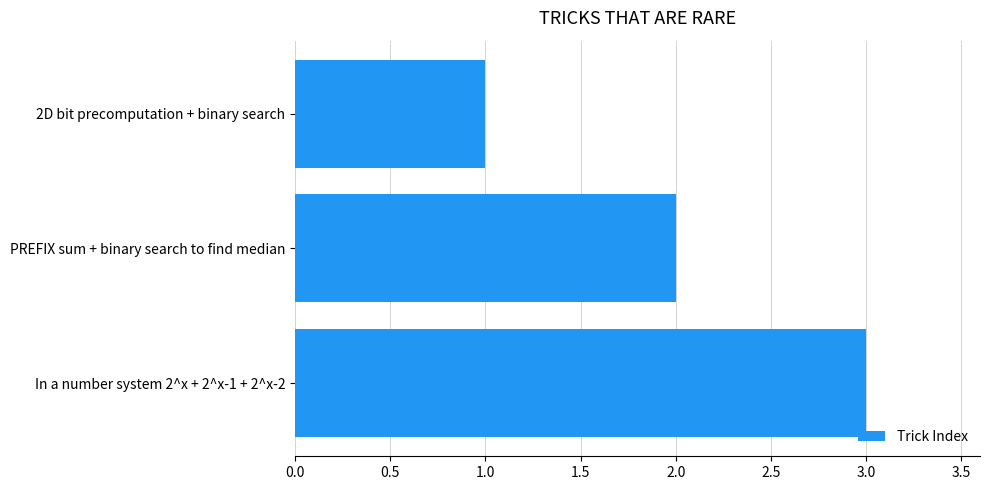

The chart shows a value of 1 at In a number system 2^x + 2^x-1 + 2^x-2. True or false?

False